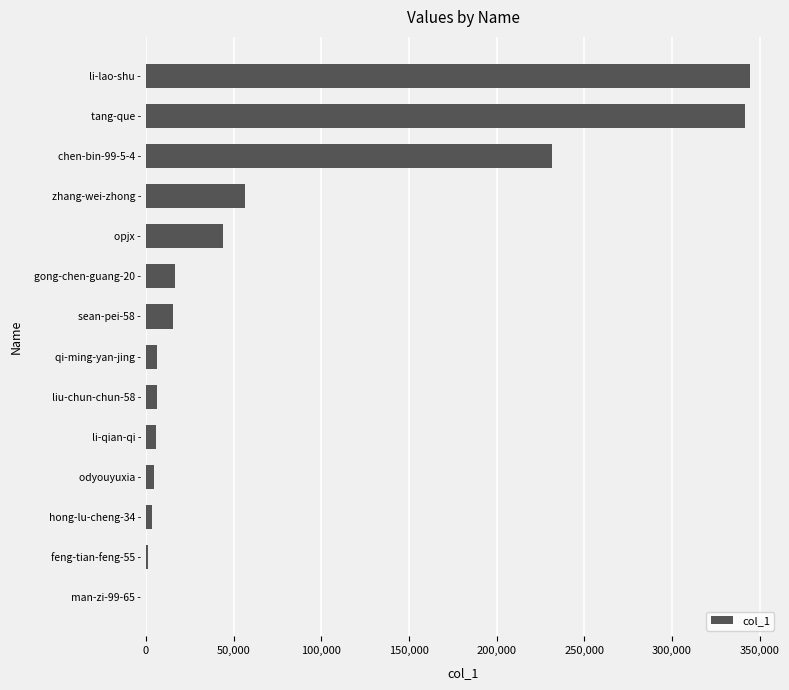

What is the maximum value shown in the chart?

344377